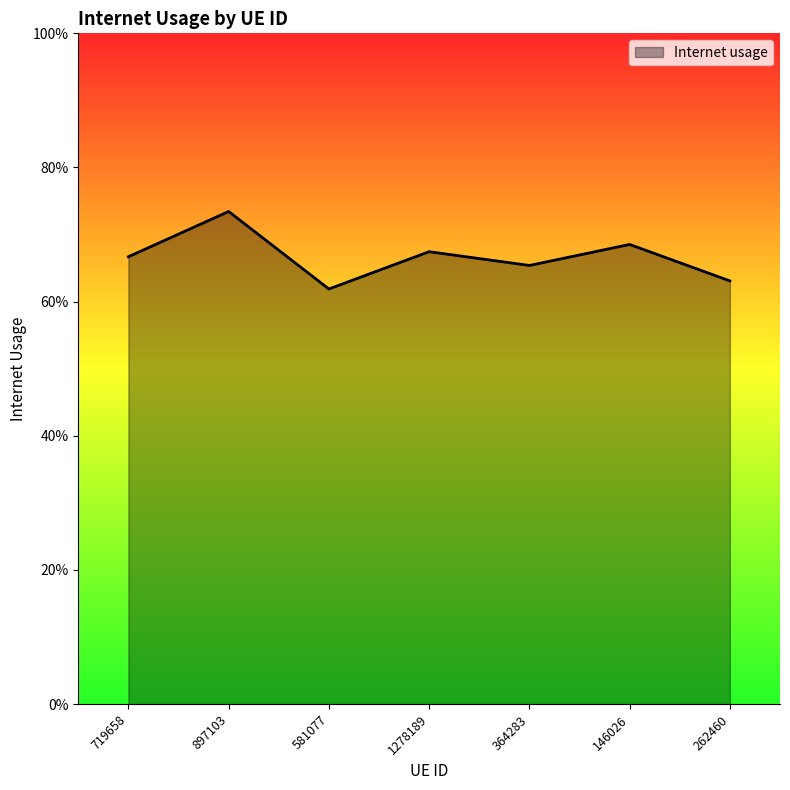

At which label is the value closest to 0?

581077